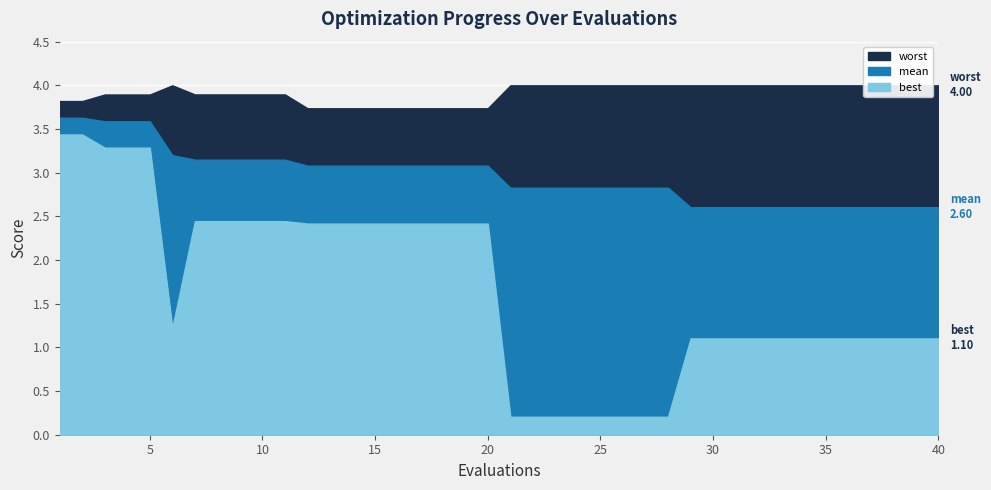

How many categories are shown in the chart?

40